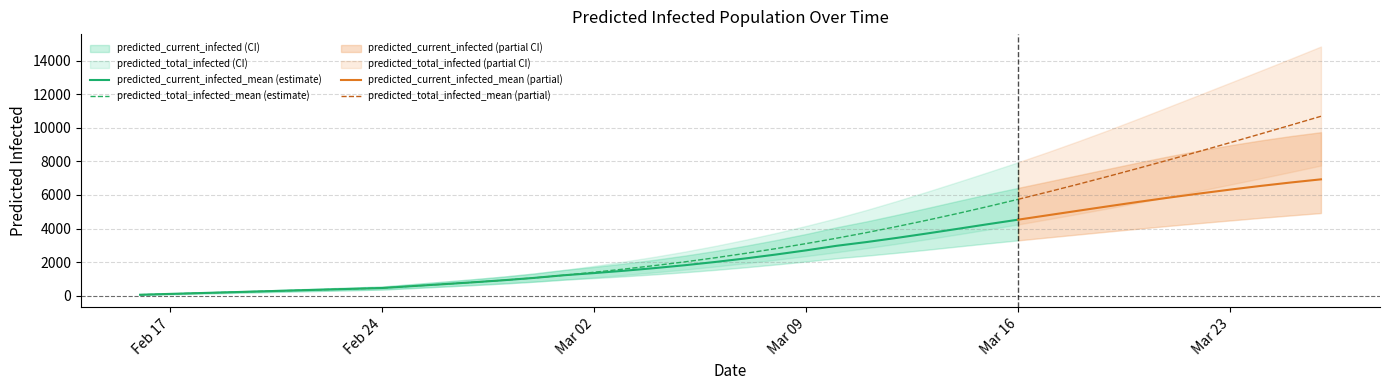

What is the maximum value for predicted_current_infected_lower?

4922